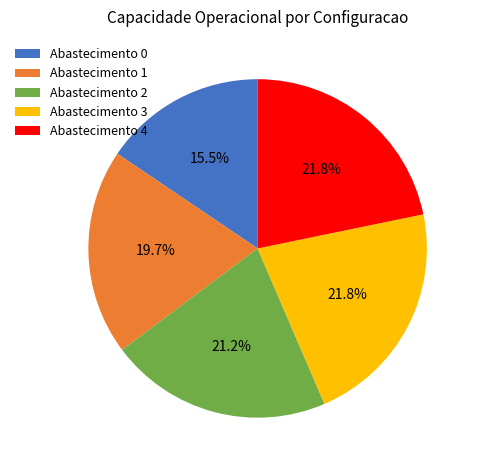

Which slice is the smallest?

Abastecimento 0